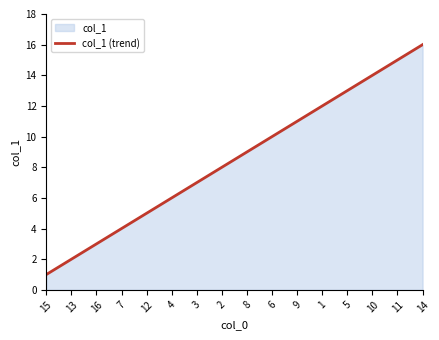

True or false: there are more than 2 points higher than both neighbors.

False